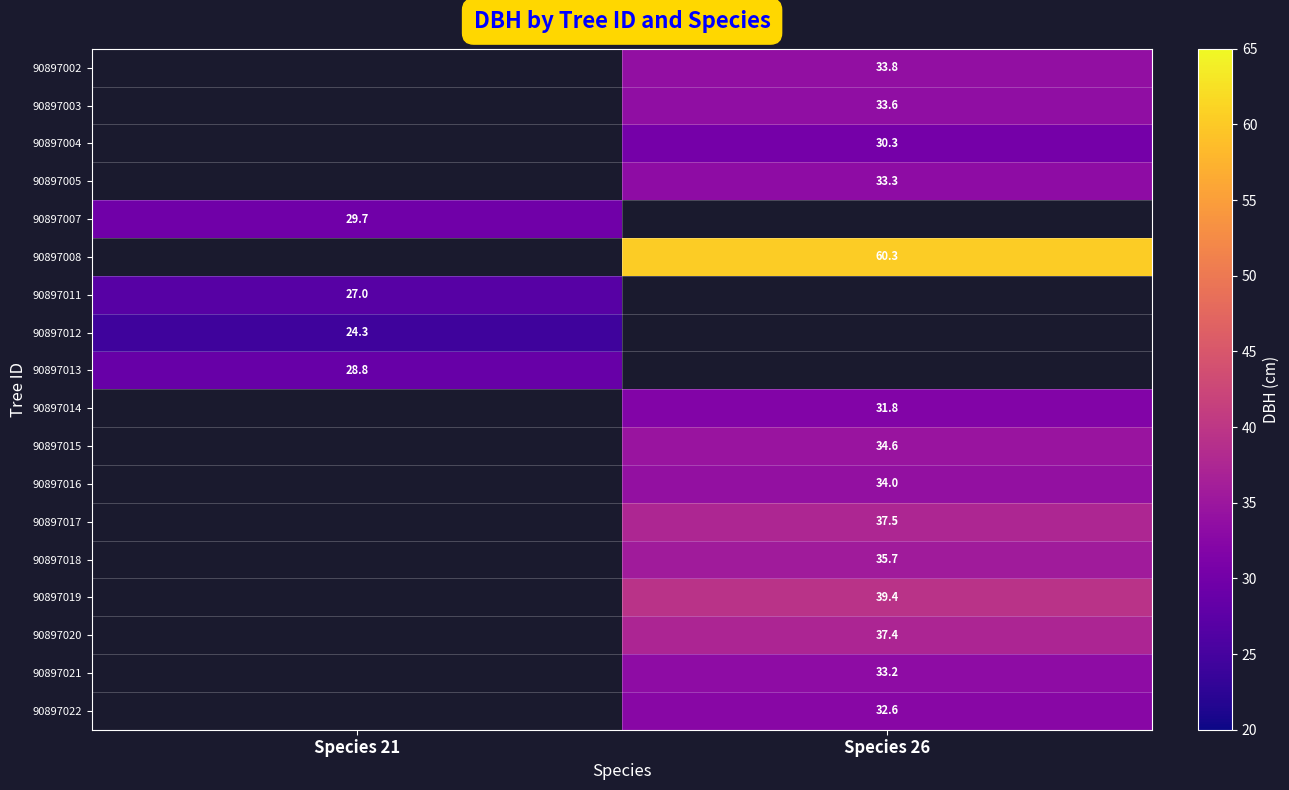

Is the value of 90897015 at Species 26 greater than the value of 90897011 at Species 21?

Yes